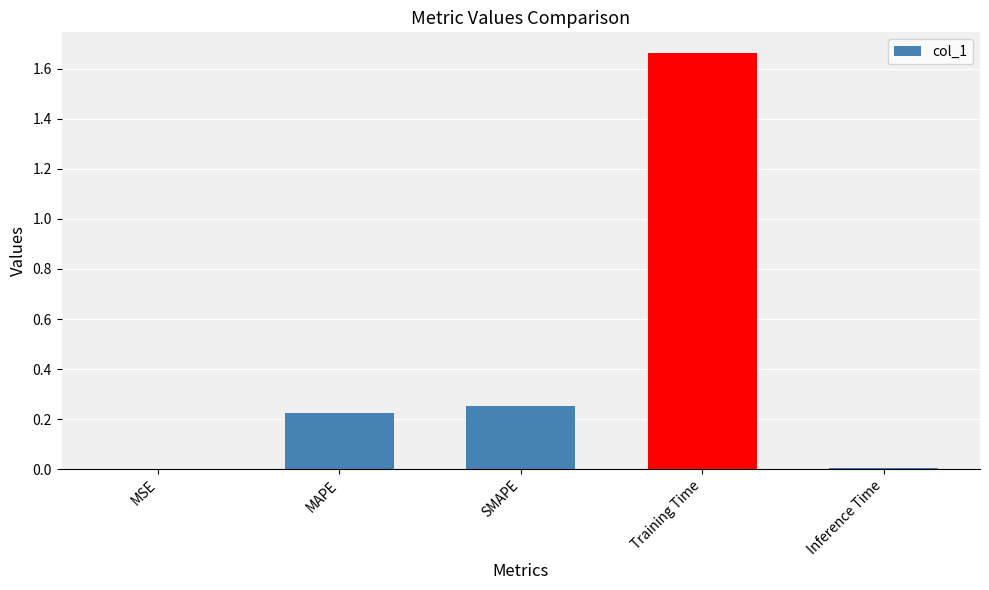

Are the bars grouped side by side (vs. stacked)?

No